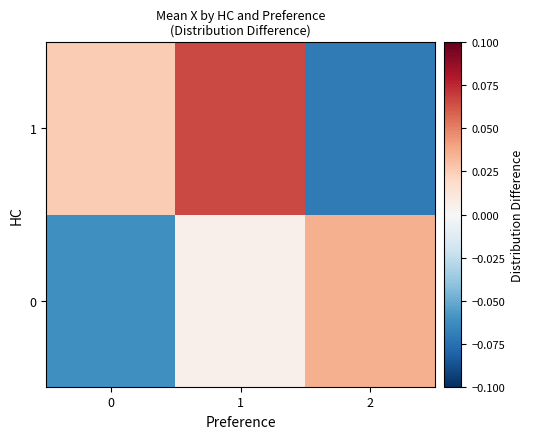

At which category does the chart reach its peak across all series?

1